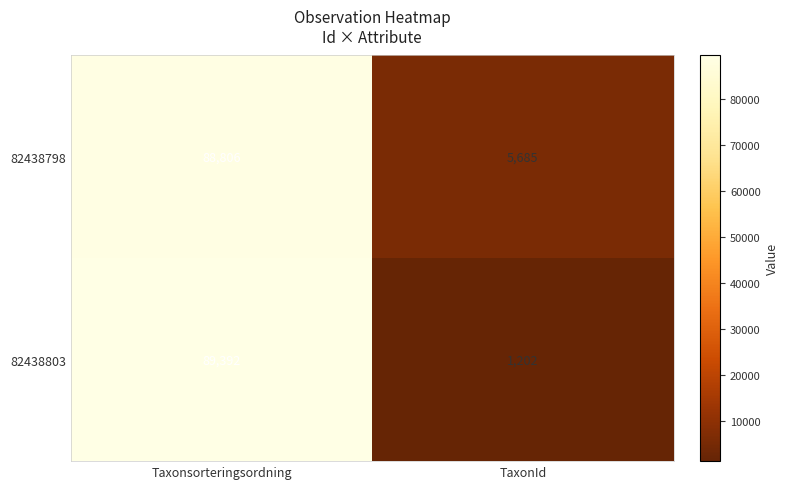

Which series has the largest total across all categories?

82438798